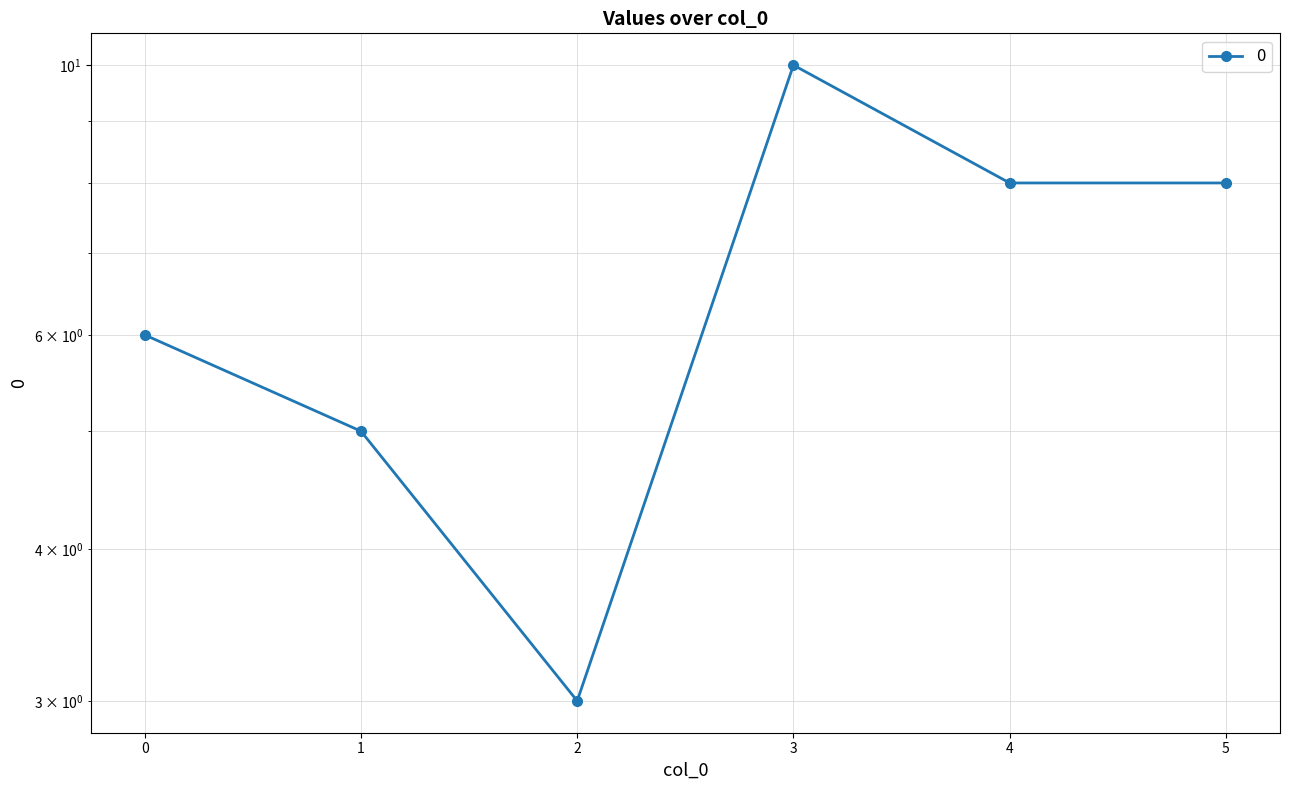

Rank the categories by value from lowest to highest.

2, 1, 0, 4, 5, 3